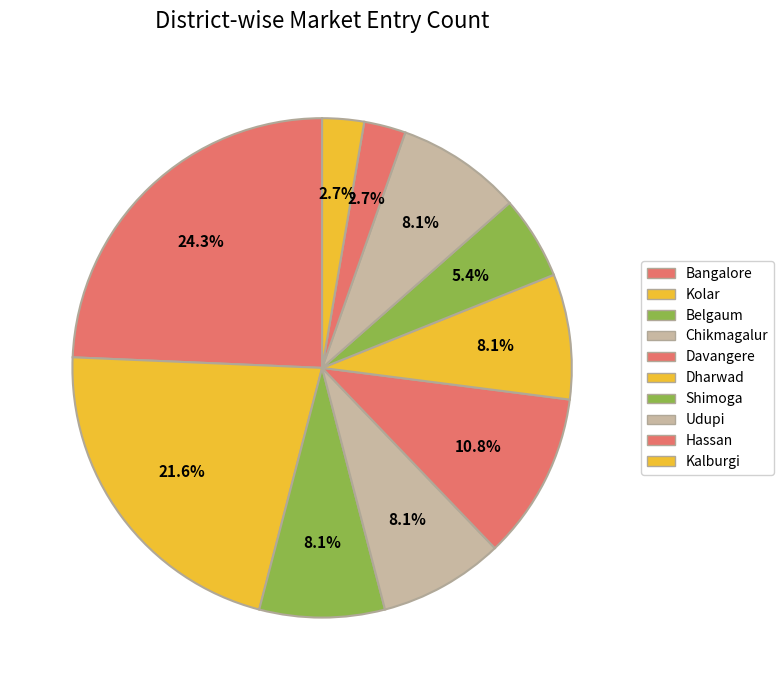

The Hassan slice represents 9% of the pie. True or false?

False